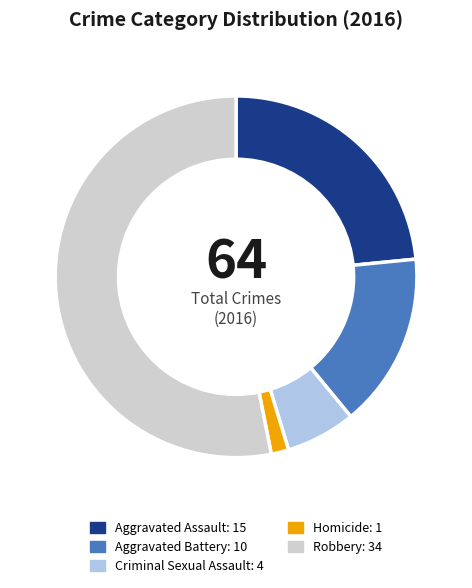

What is the ratio of the value at Criminal Sexual Assault to the value at Aggravated Assault?

0.3